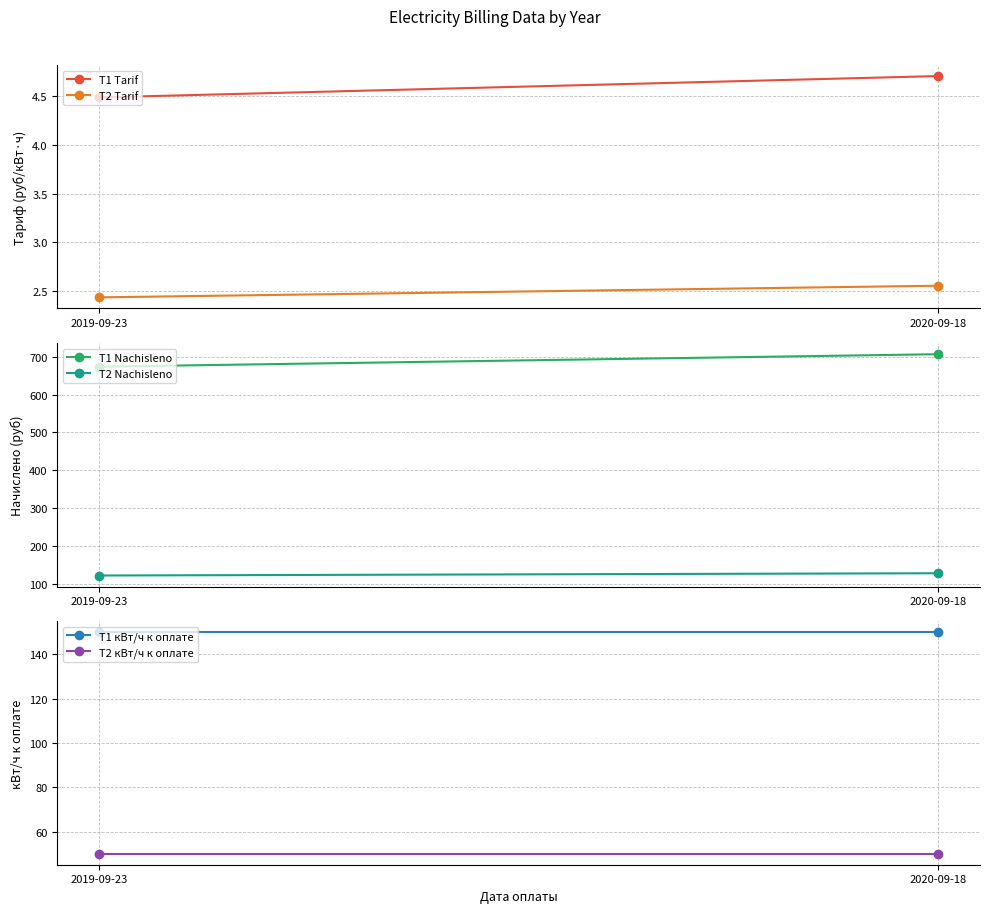

Which series has the widest spread of values?

T1 Nachisleno